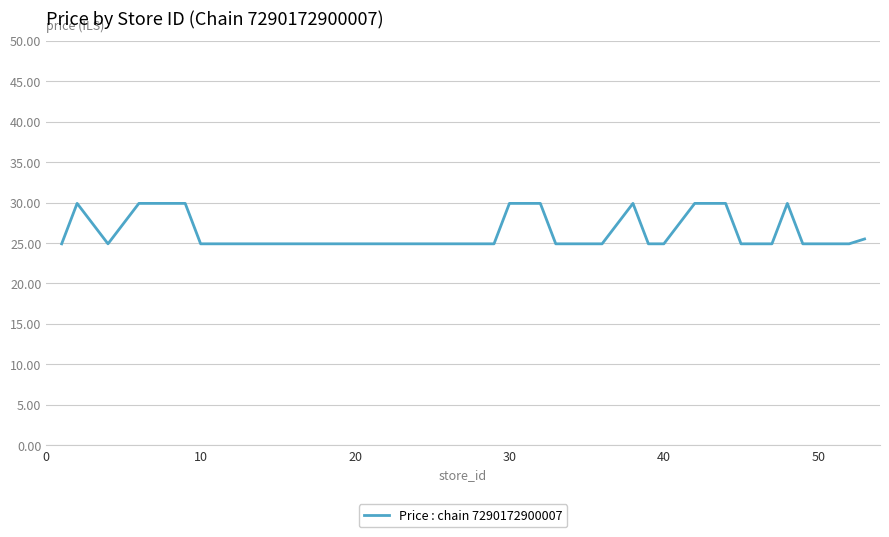

Reading left to right, what are all the values shown in this chart?

24.9	29.9	24.9	29.9	29.9	29.9	29.9	24.9	24.9	24.9	24.9	24.9	24.9	24.9	24.9	24.9	24.9	24.9	24.9	24.9	24.9	29.9	29.9	24.9	24.9	24.9	29.9	24.9	24.9	29.9	29.9	29.9	24.9	24.9	24.9	29.9	24.9	24.9	24.9	25.5